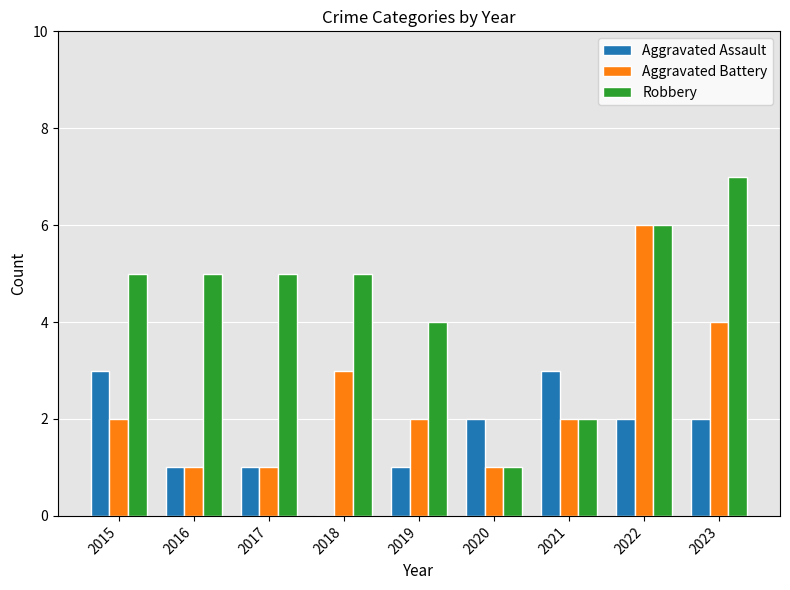

The value of Aggravated Assault at 2021 is 3. True or false?

True